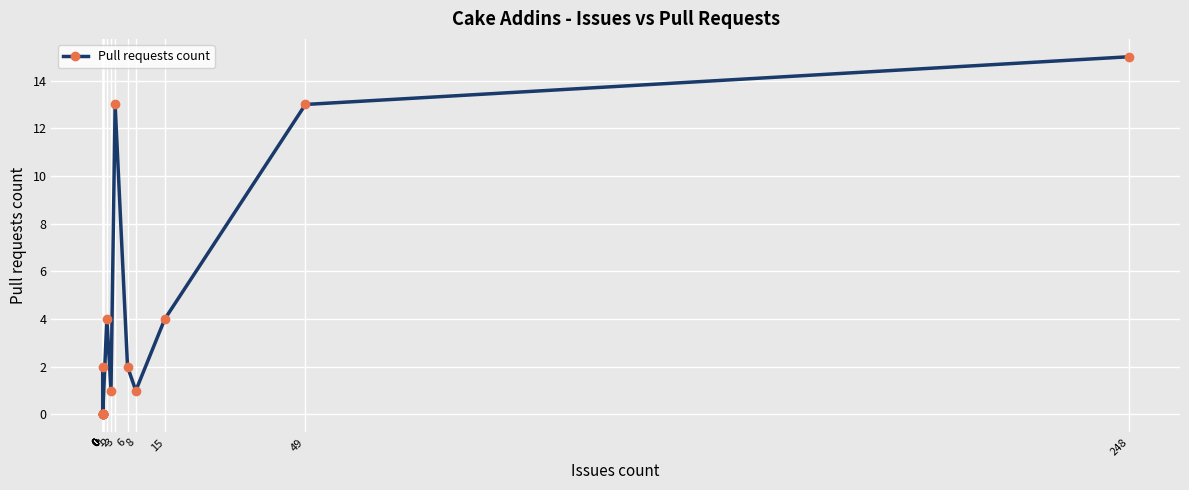

What is the value of the 14th point from the left?

2